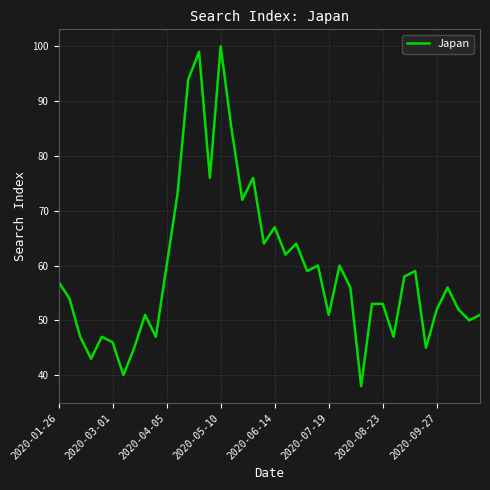

What is the difference between the maximum and minimum values?

62